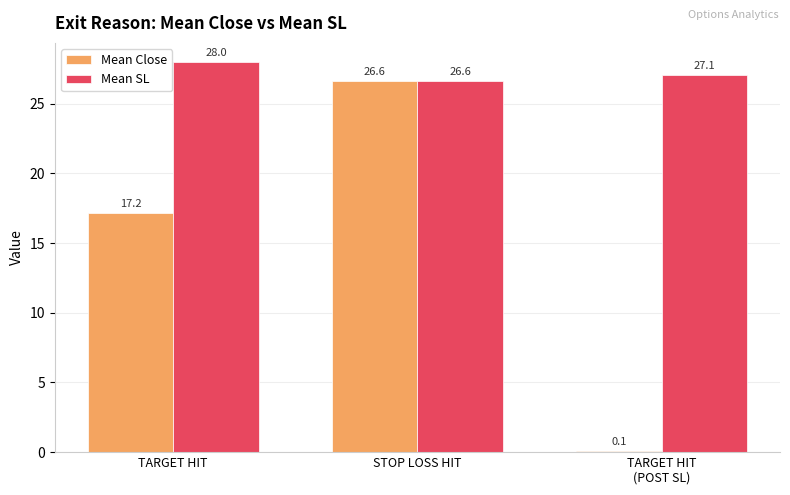

What is the greatest value displayed?

28.0